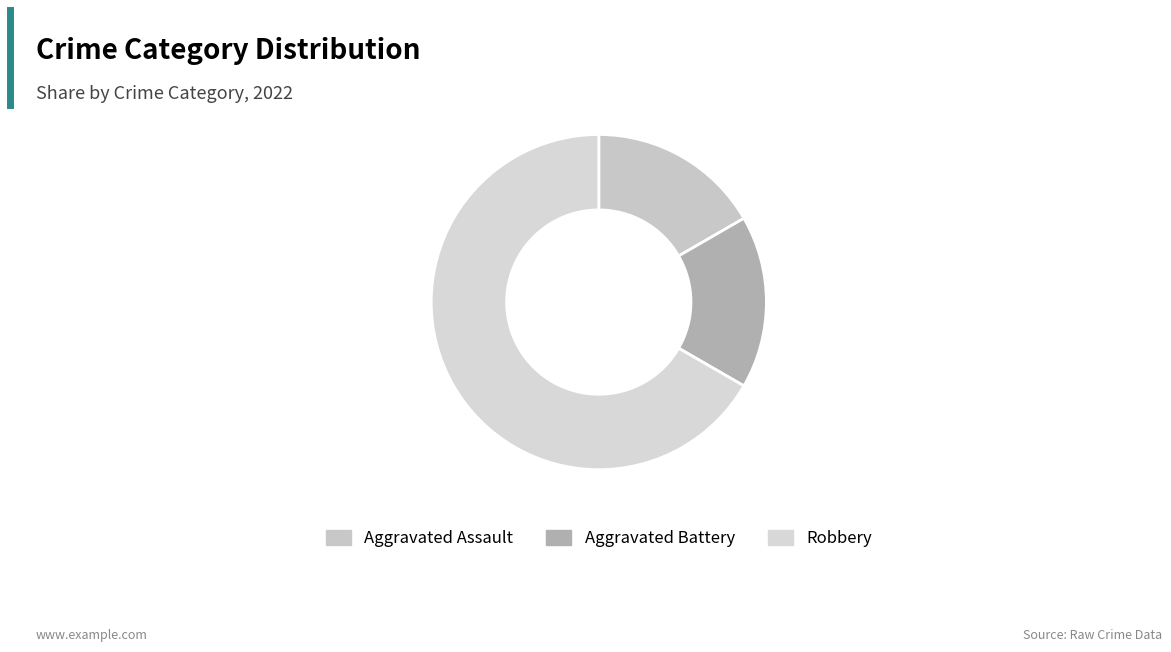

Which slice represents more than half of the pie?

Robbery